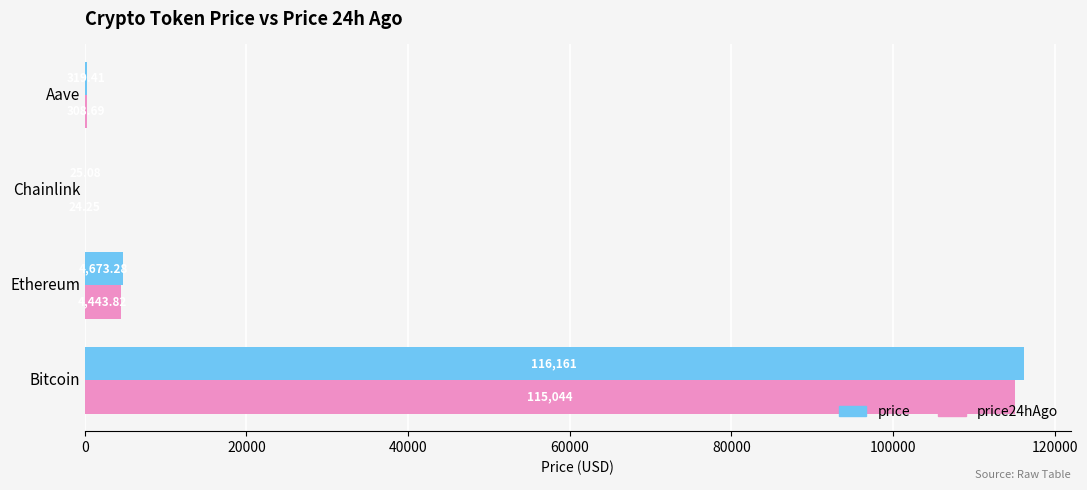

What is the sum of all price values?

121178.8